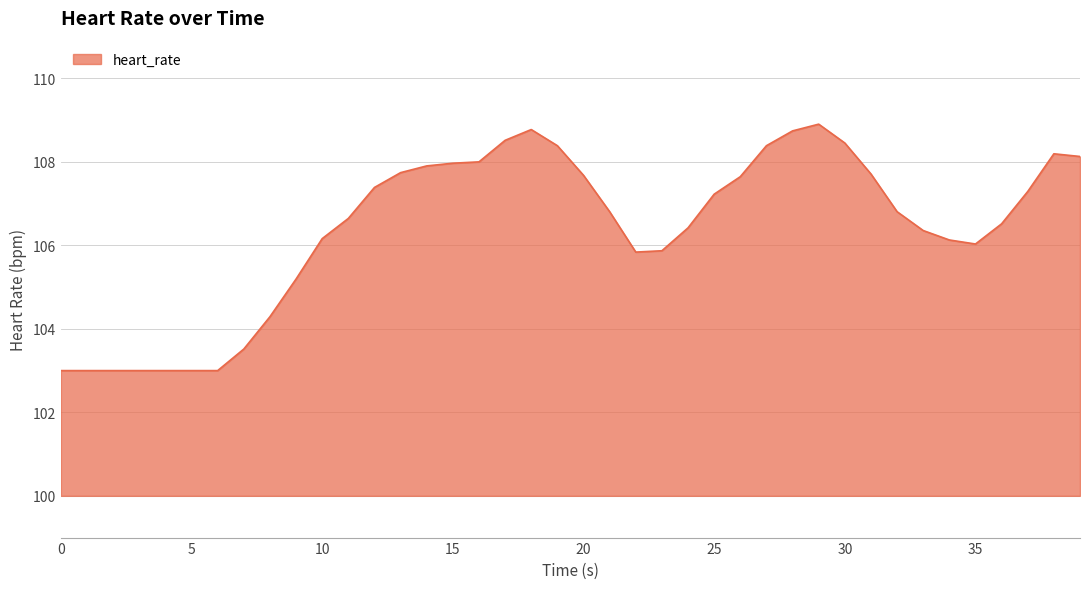

What is the minimum value shown in the chart?

103.0